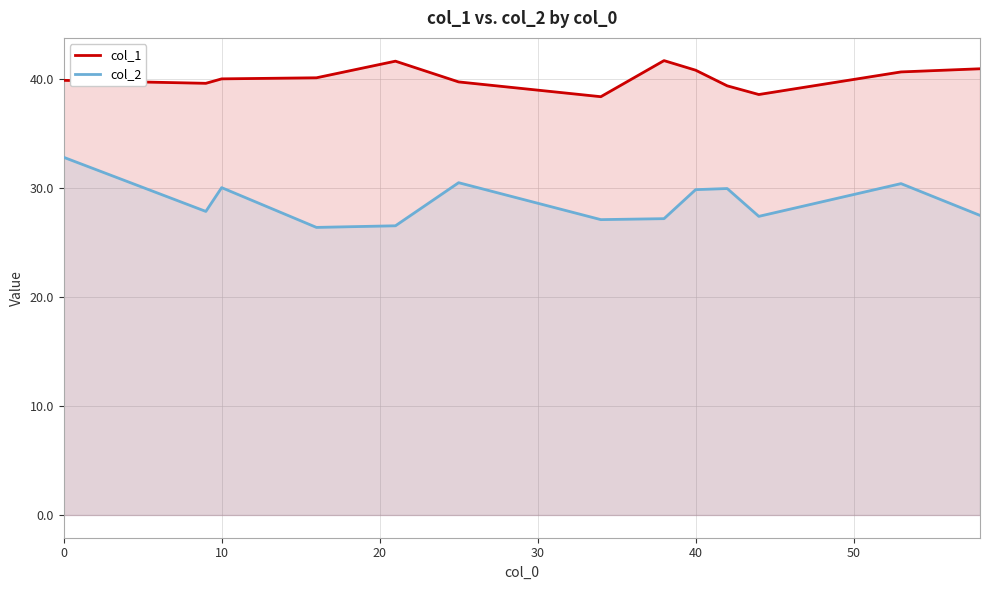

Is it true that col_1 equals 40.1 at 10?

True